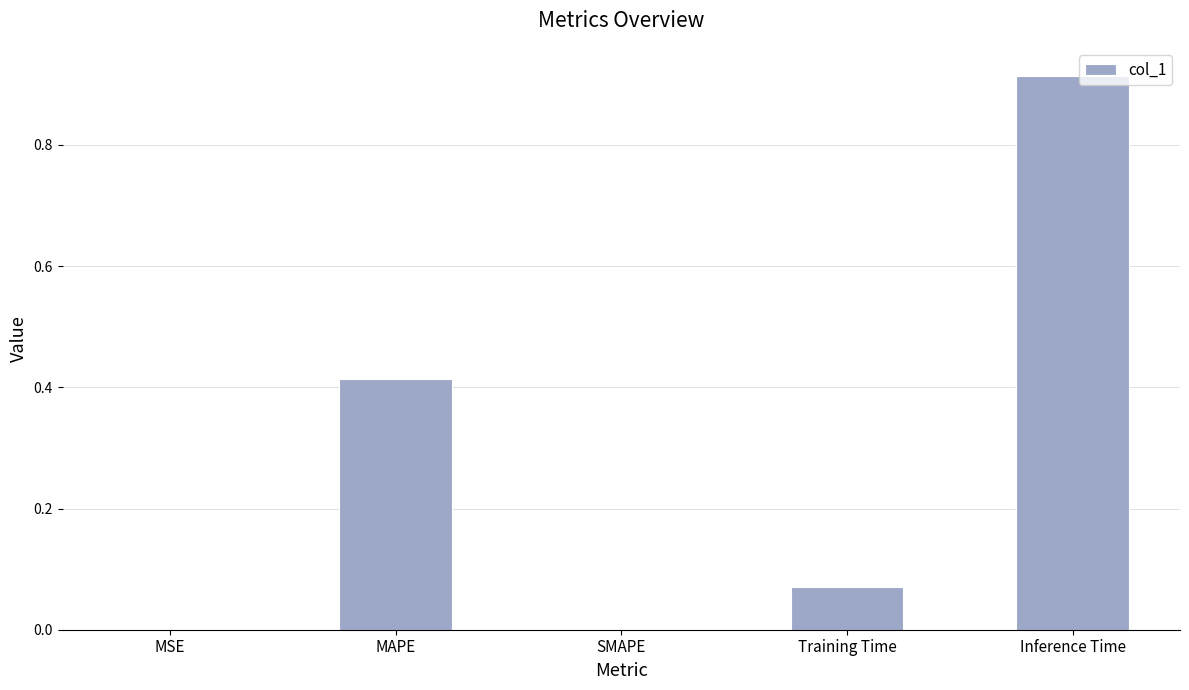

Is it true that the value at Inference Time is 0.2?

False